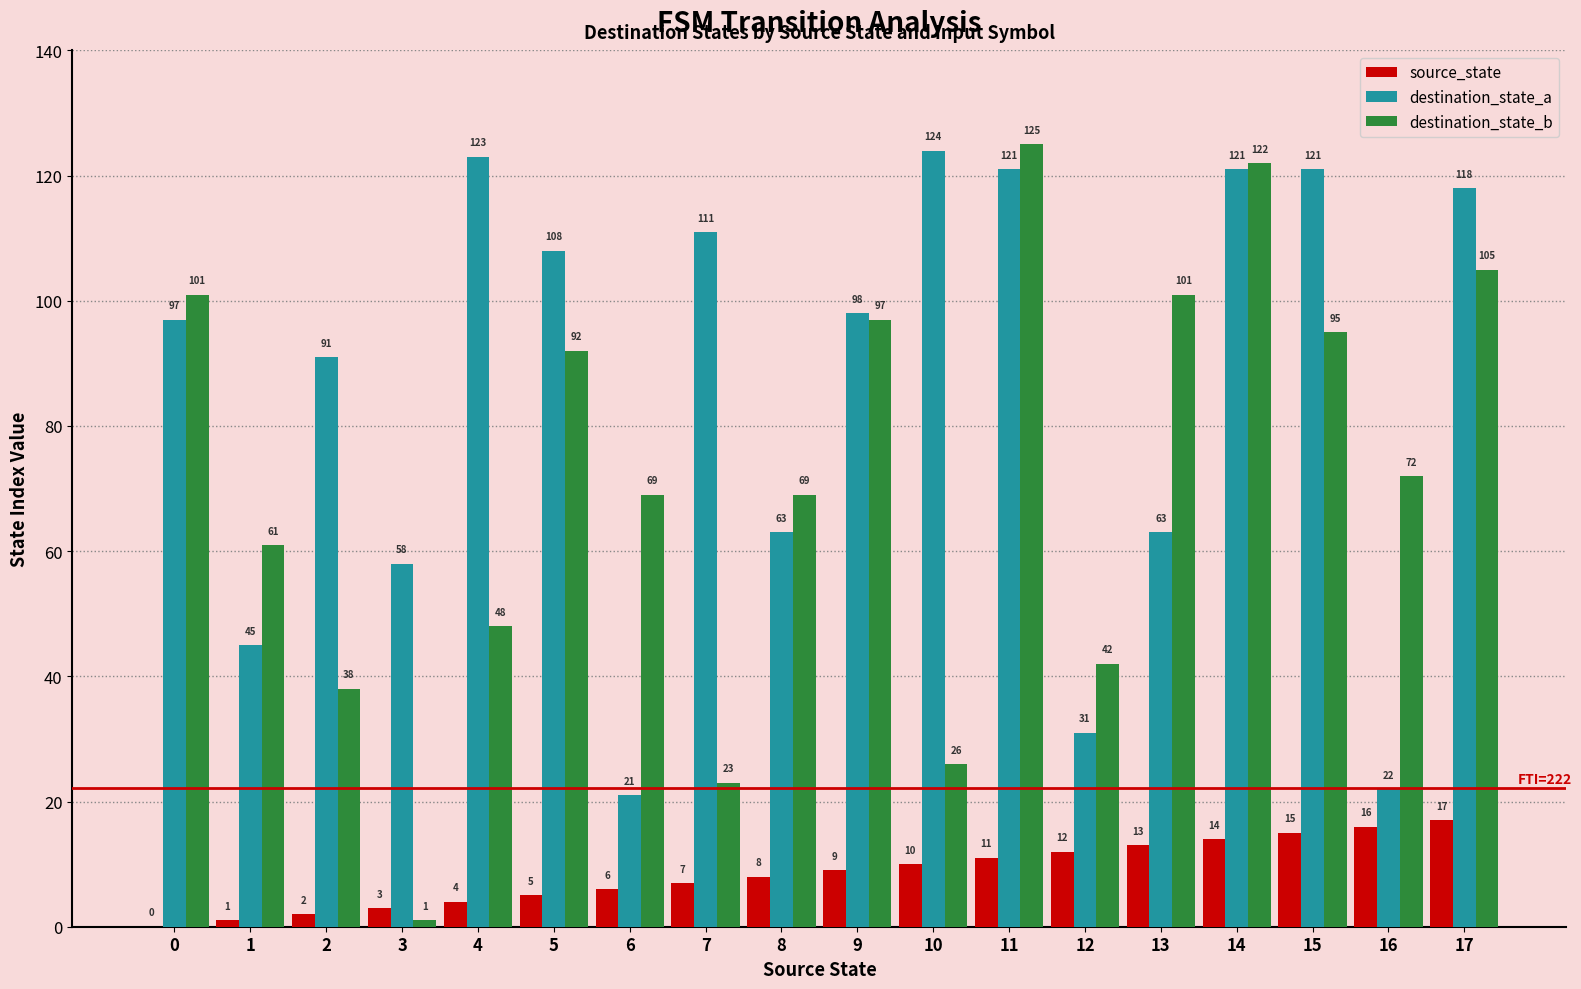

Is it true that destination_state_b equals 95 at 15?

True